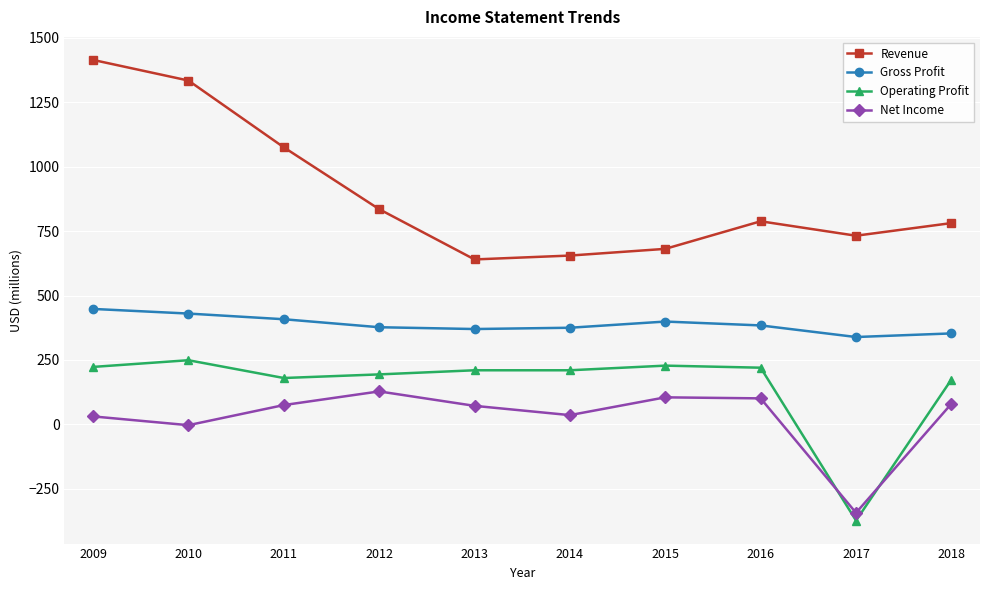

At which category does Net Income reach its first local valley?

2010